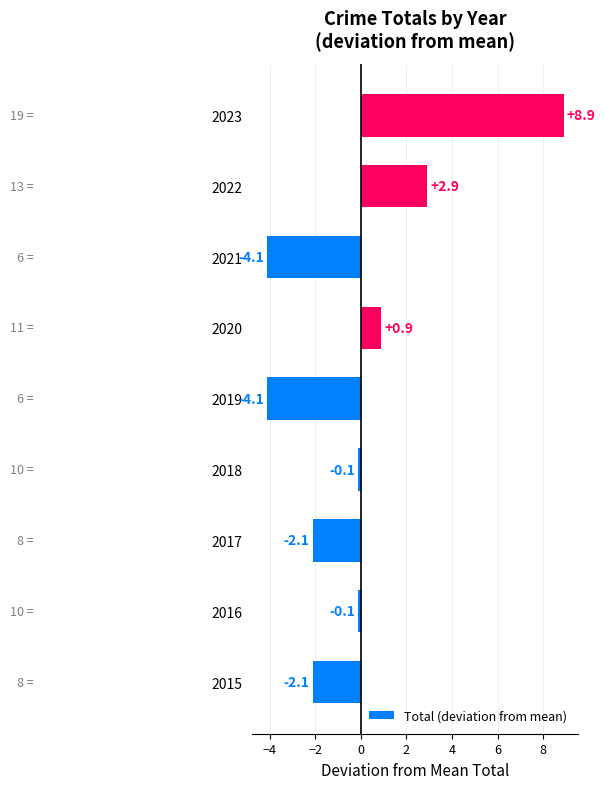

What is the change in value from 2016 to 2020?

+1.0